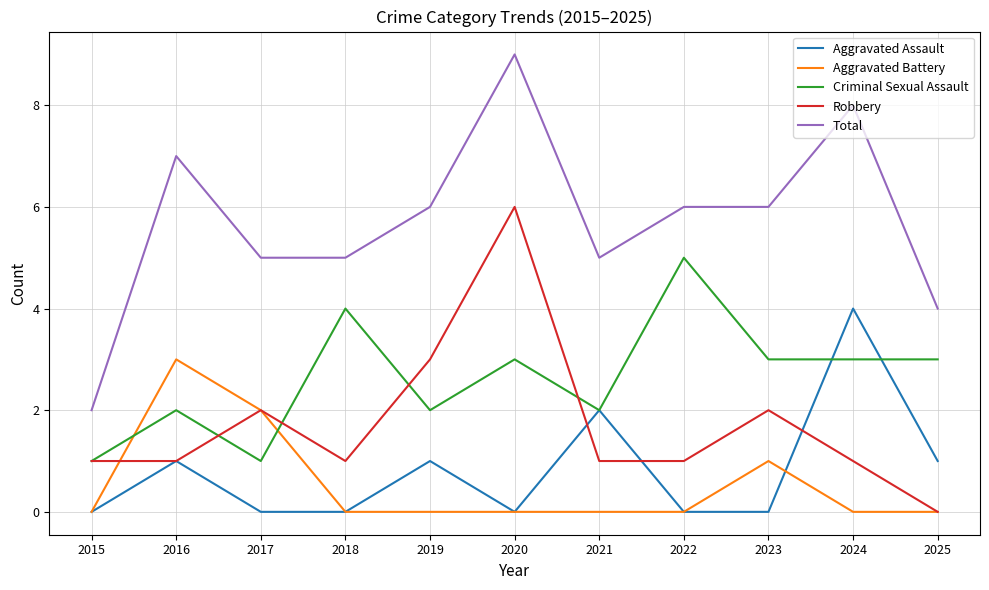

Which series has the largest range (max minus min)?

Total